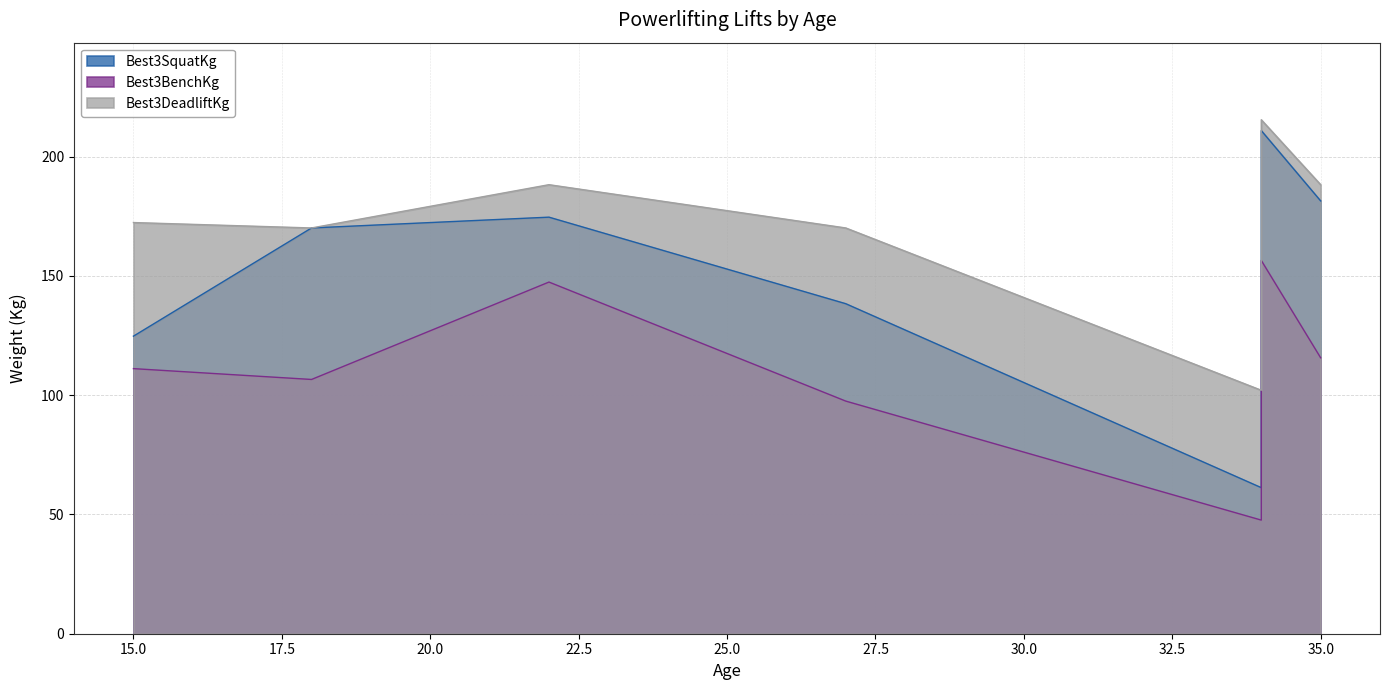

At how many categories does at least one series exceed 185?

3